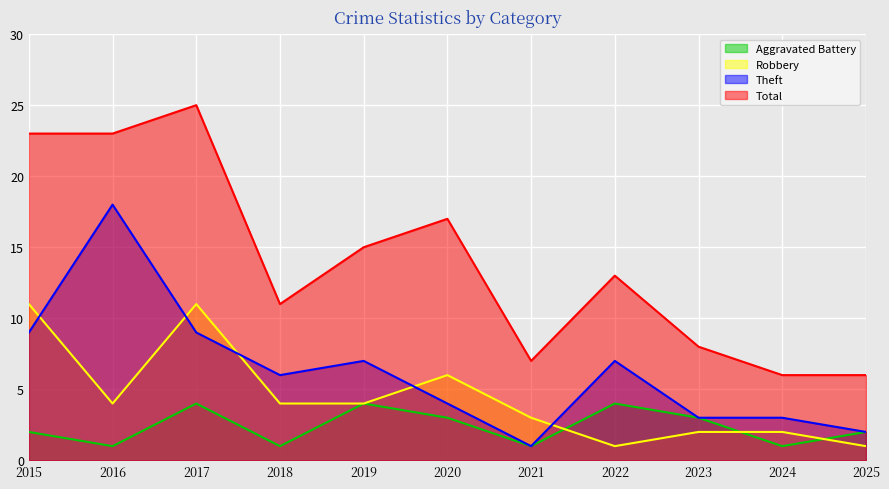

Reading right to left, transcribe all the data shown in this chart.

Aggravated Battery: 2	1	3	4	1	3	4	1	4	1	2
Robbery: 1	2	2	1	3	6	4	4	11	4	11
Theft: 2	3	3	7	1	4	7	6	9	18	9
Total: 6	6	8	13	7	17	15	11	25	23	23